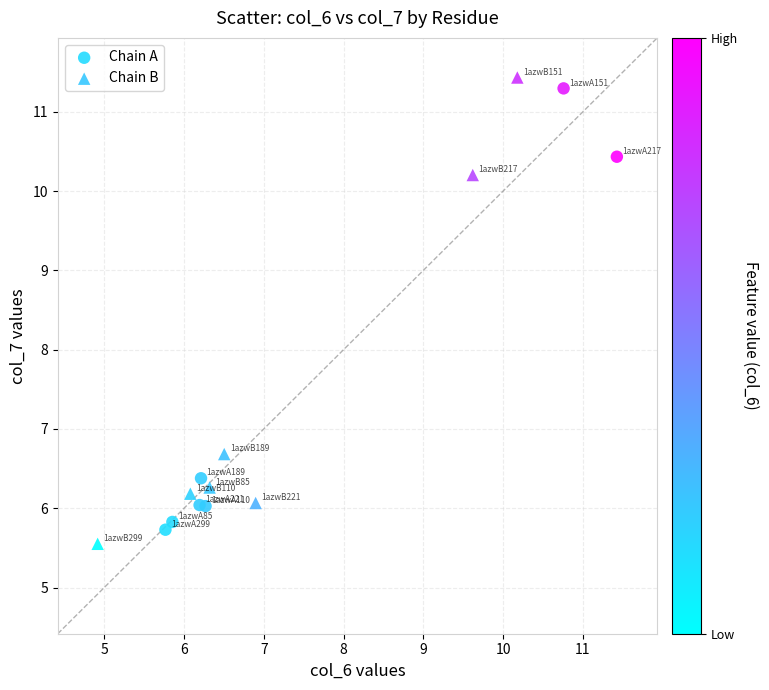

Which series has the largest Y range (max minus min)?

Chain B